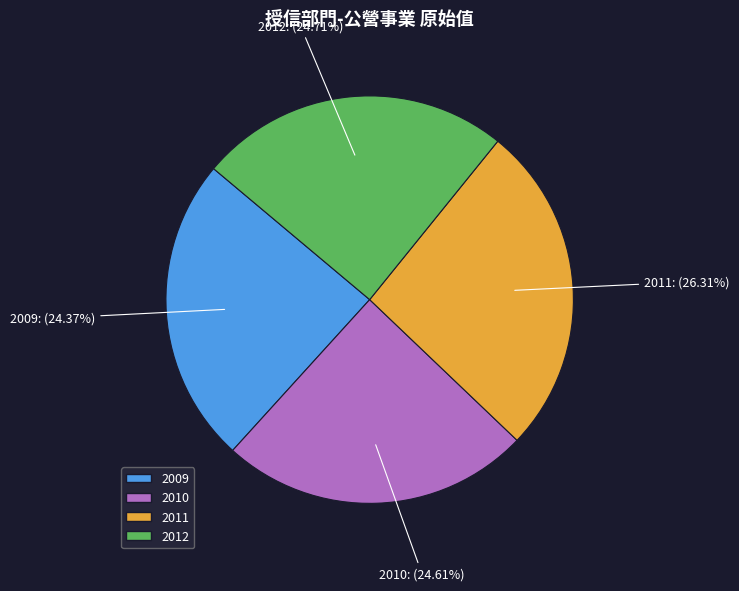

Is there any slice that represents more than half of the pie?

No